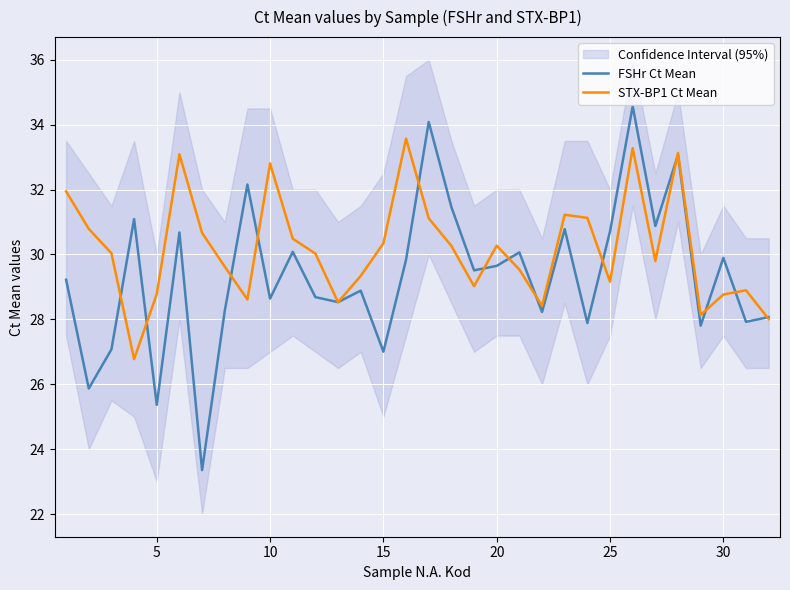

Is the value of STX-BP1 Ct Mean at 8 greater than the value of FSHr Ct Mean at 13?

No